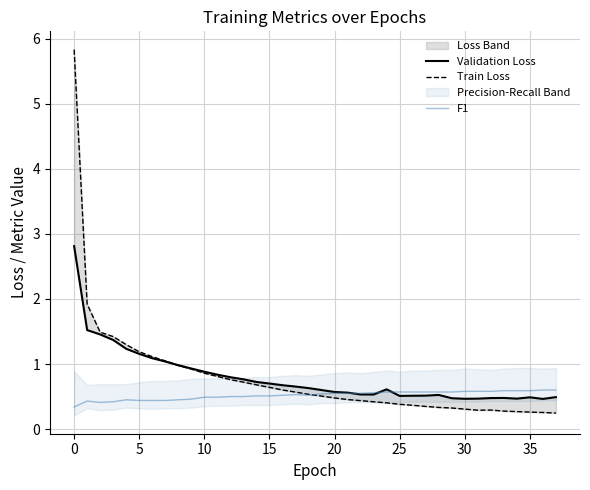

The value of F1 at 10 is 0.5. True or false?

True